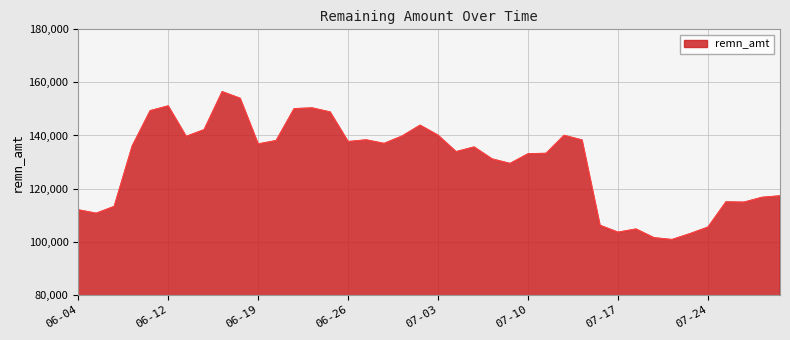

What is the difference between the maximum and minimum values?

55723